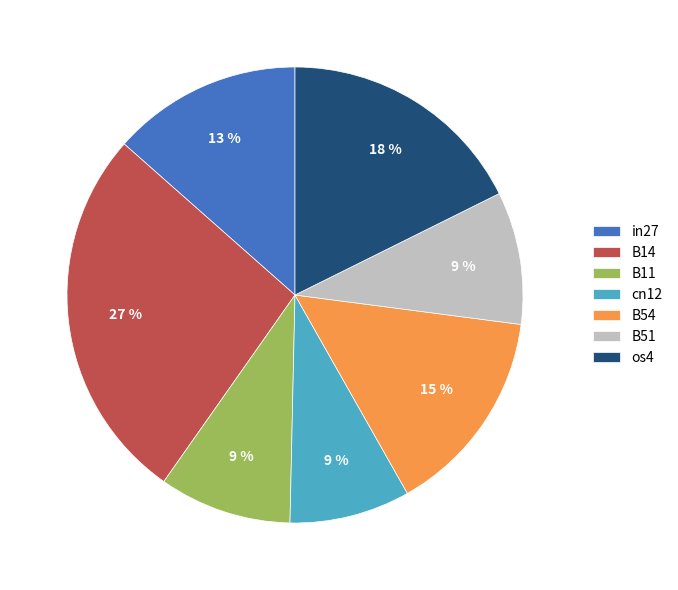

To the nearest percent, what portion does B14 represent?

27%